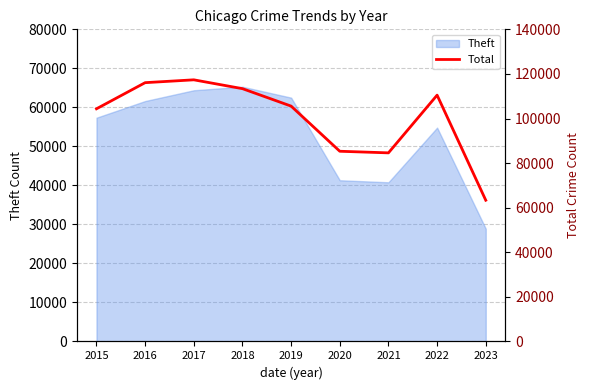

The value at 2016 is 192587. True or false?

False